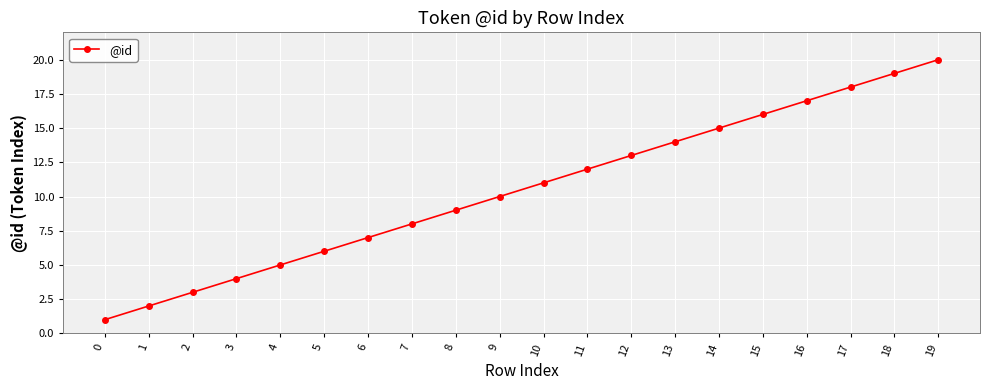

Between 2 and 6, which is larger?

6